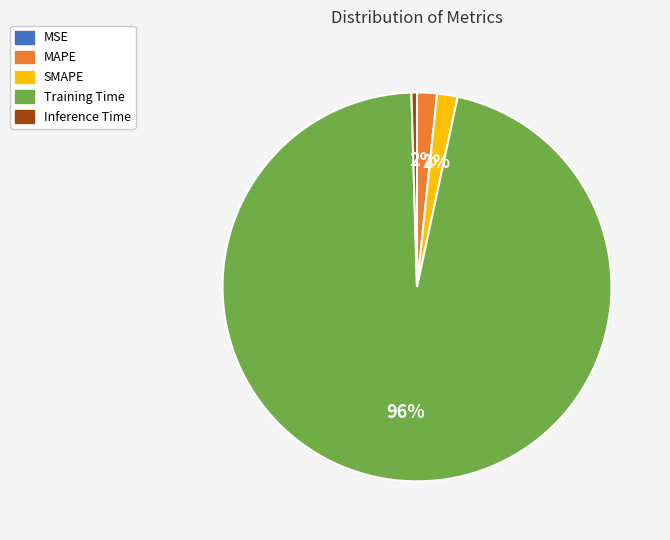

To the nearest percent, what portion does Training Time represent?

96%